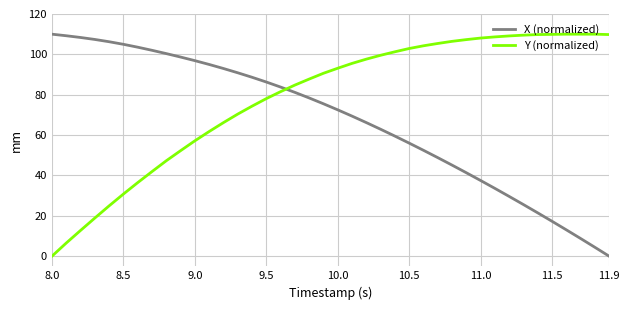

Which series has the largest total across all categories?

Y (normalized)